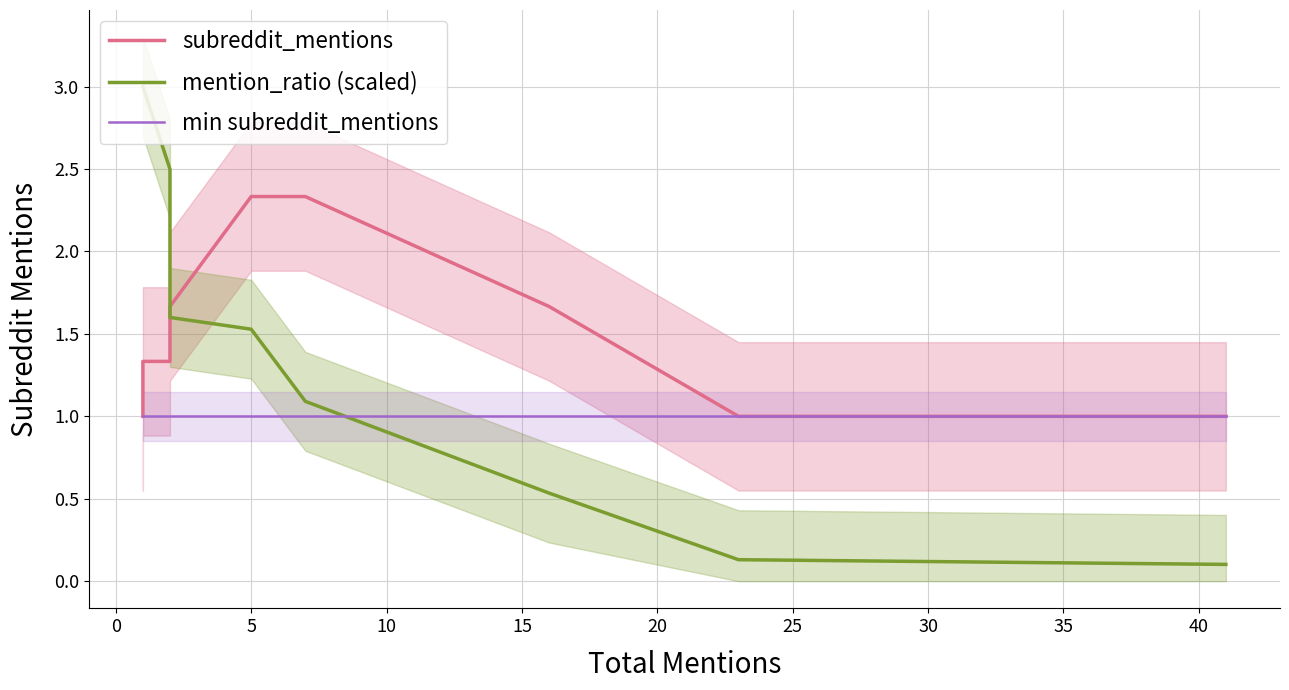

True or false: min subreddit_mentions has a value of 1.0 at 15.

True